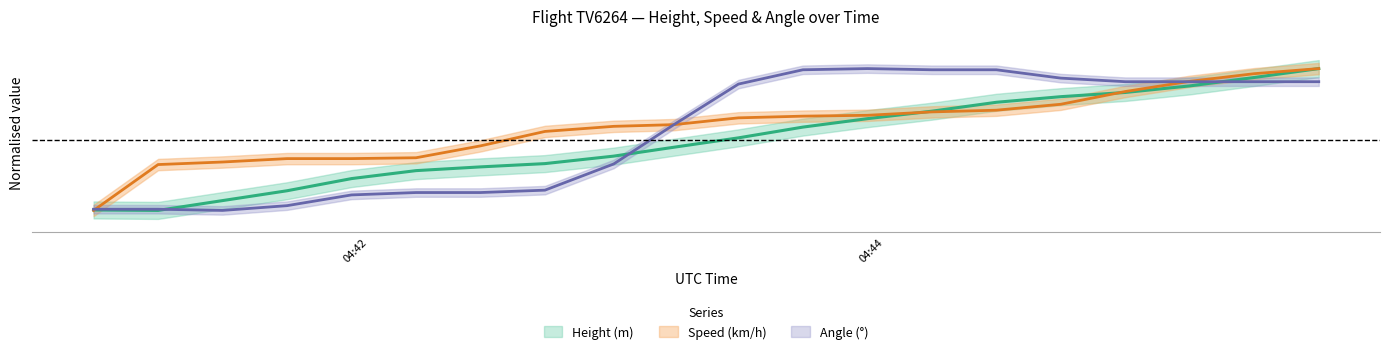

How many positive values does the Speed series have?

19